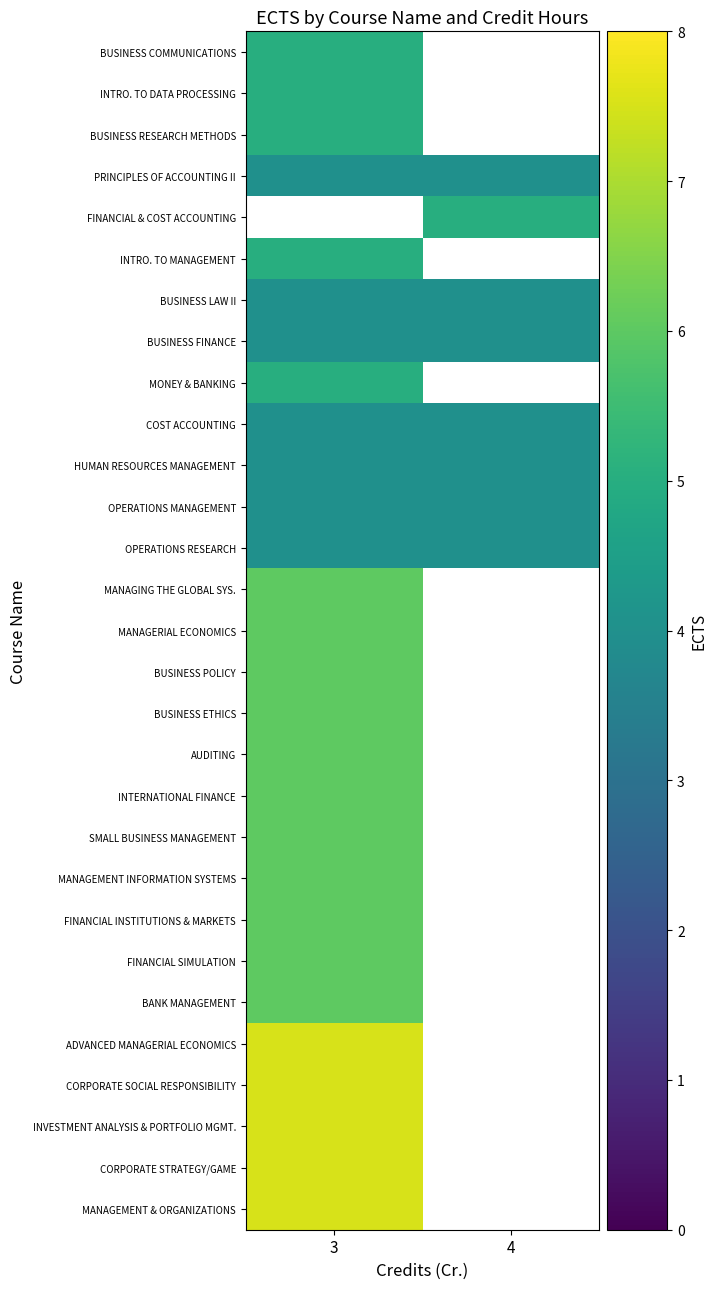

True or false: HUMAN RESOURCES MANAGEMENT has a value of 6.2 at 3.

False